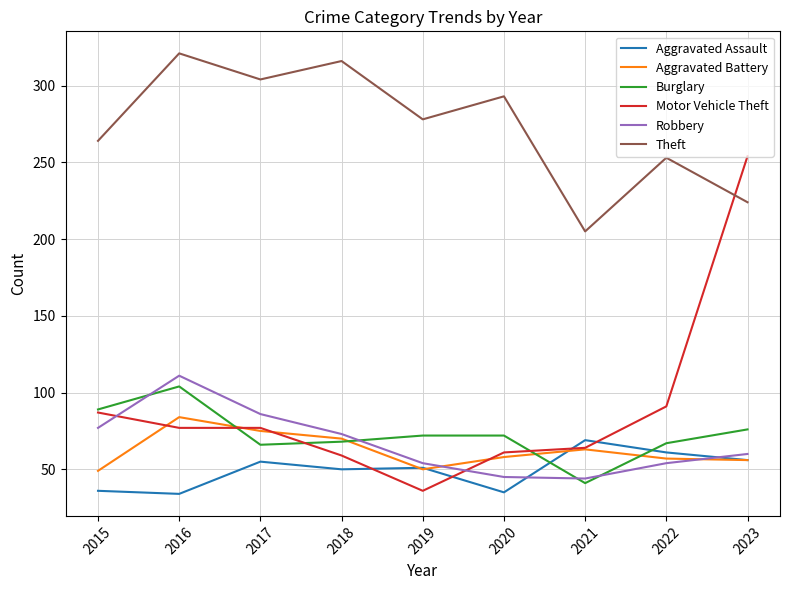

What is the total value across all series at 2016?

731